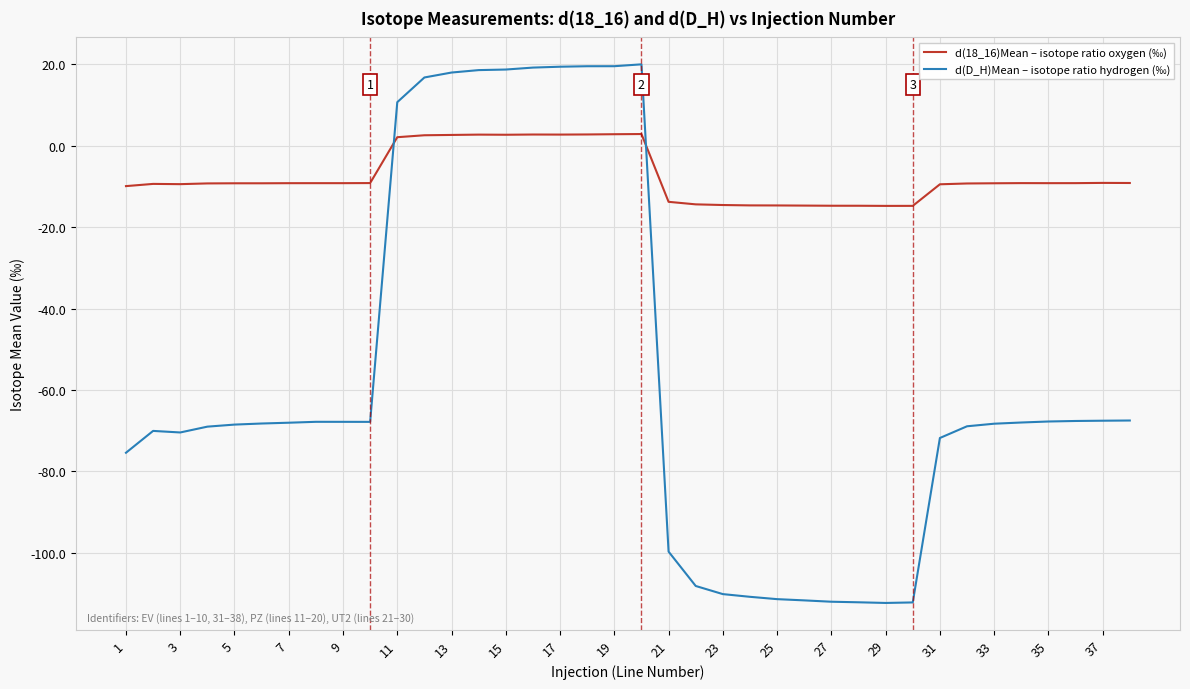

True or false: d(18_16)Mean – isotope ratio oxygen (‰) and d(D_H)Mean – isotope ratio hydrogen (‰) cross at least once.

True